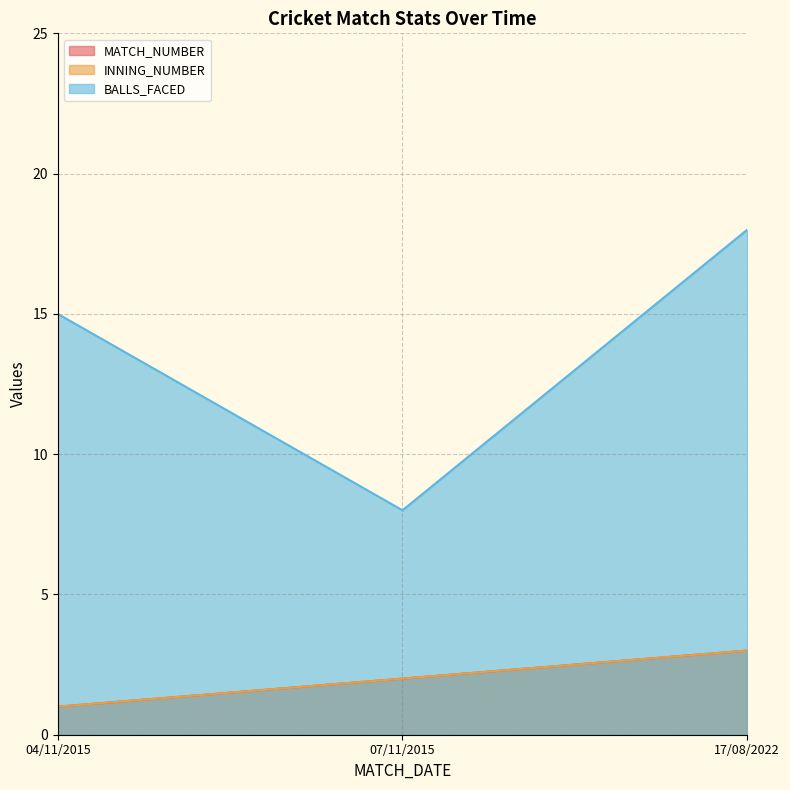

What is the minimum value for BALLS_FACED?

8